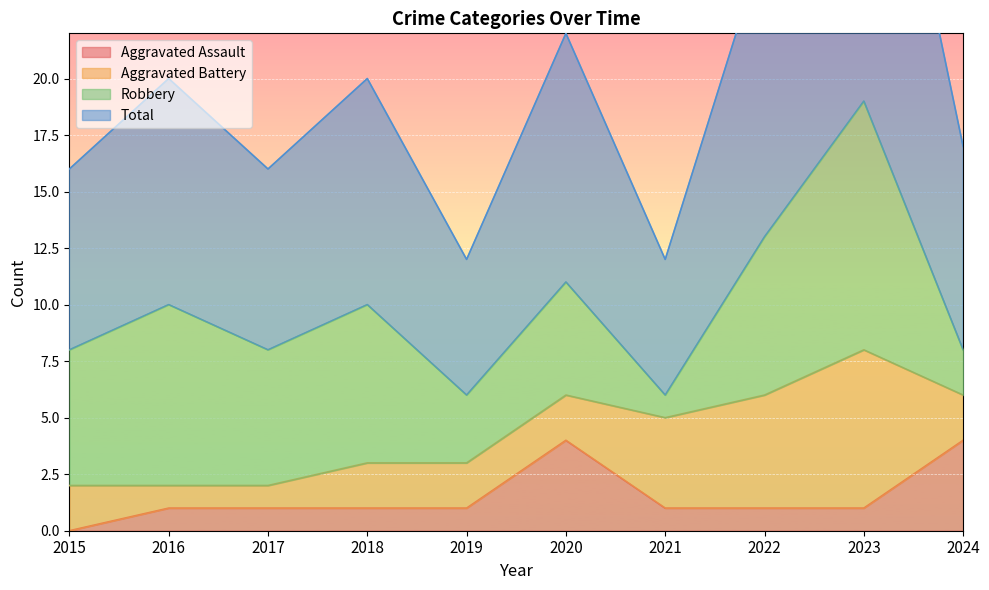

Which has a higher value, 2018 or 2016?

2018